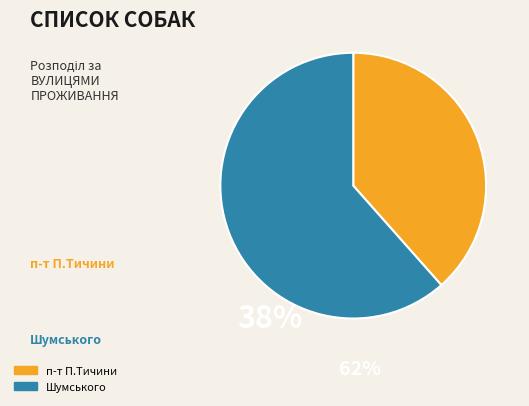

Is there a majority slice in this chart?

Yes